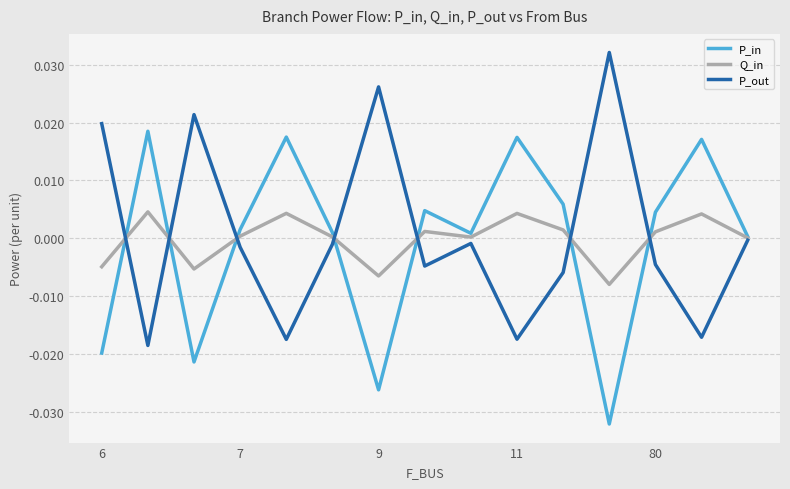

List the series in order of their peak value, highest first.

P_out, P_in, Q_in